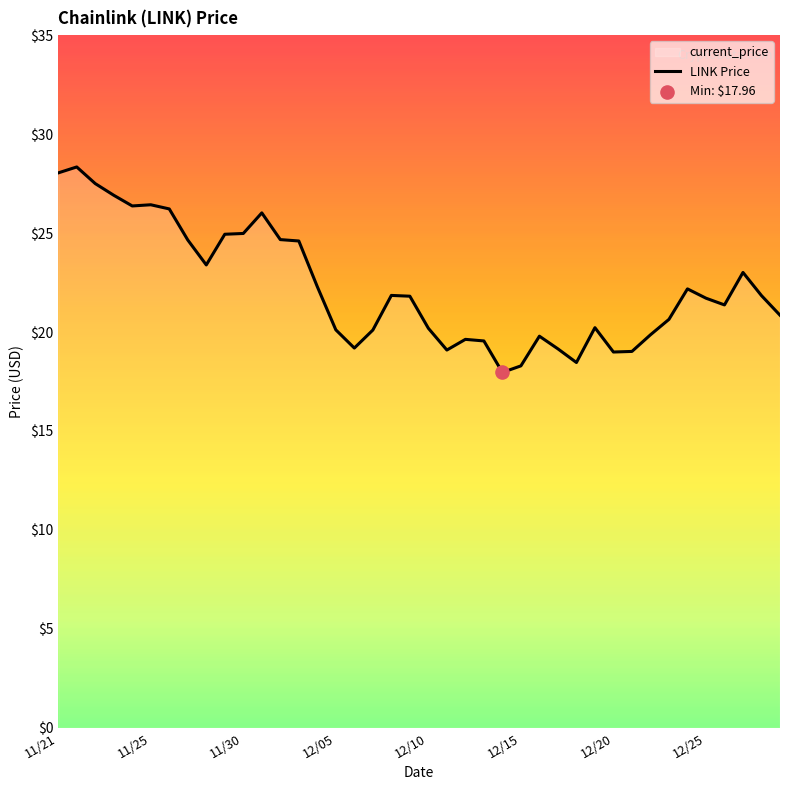

What is the change in value from 16 to 39?

+1.7